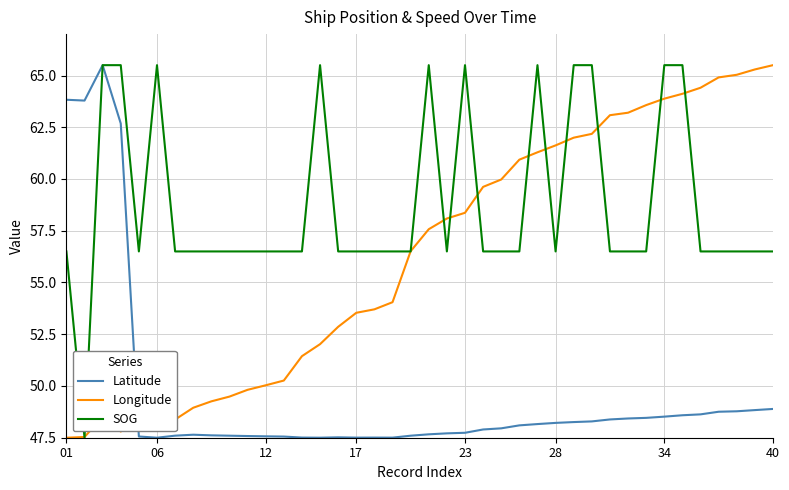

After their last crossing, which series has the higher values: Longitude or Latitude?

Longitude